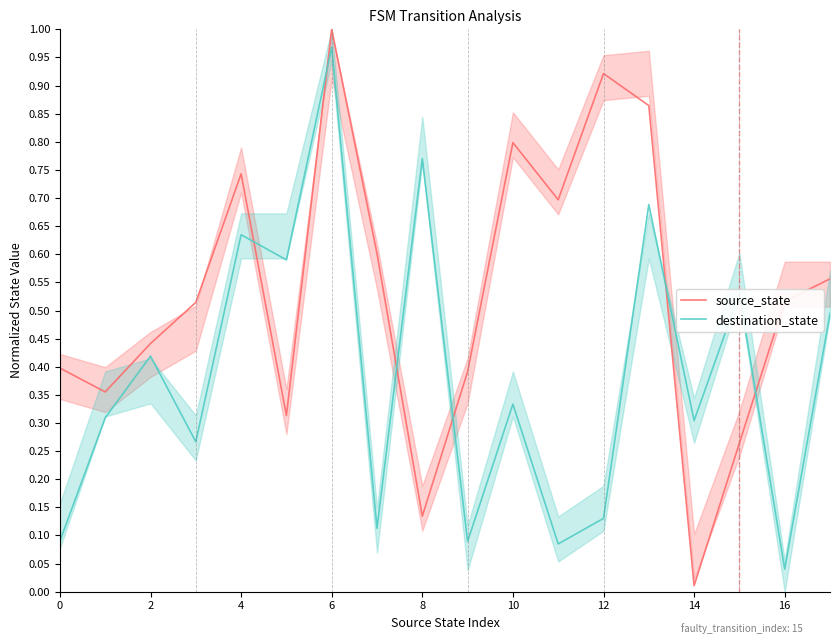

What is the maximum value shown in the chart?

1.0